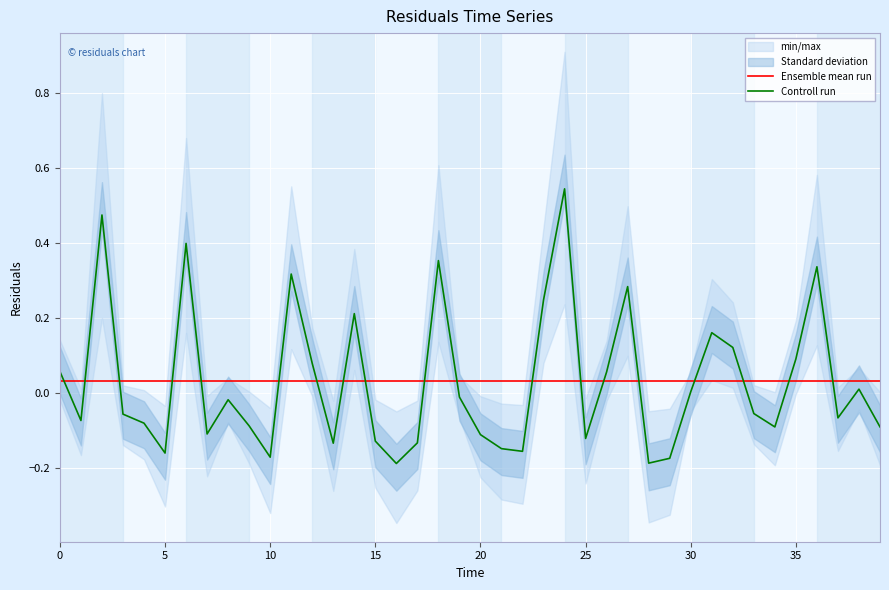

At 11, list the series in order from smallest to largest.

Ensemble mean run, Controll run